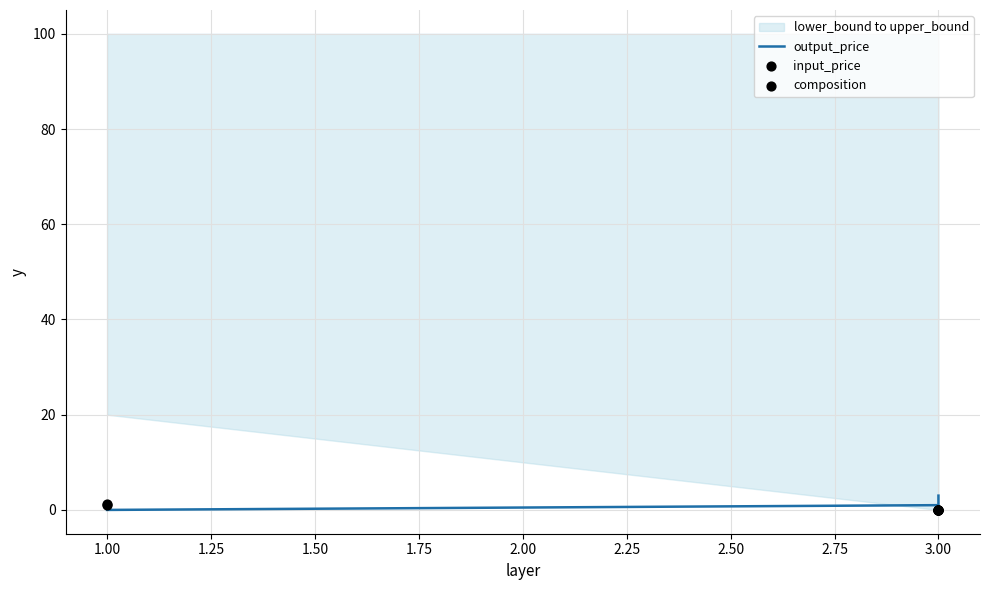

Which series contains the lowest Y value?

output_price